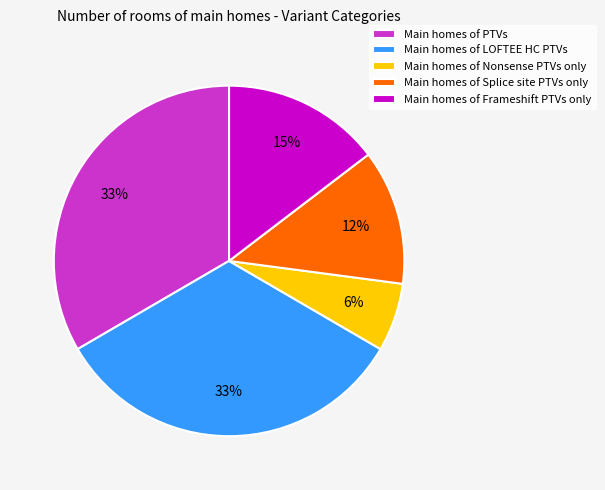

To the nearest percent, what is the average slice percentage?

20%